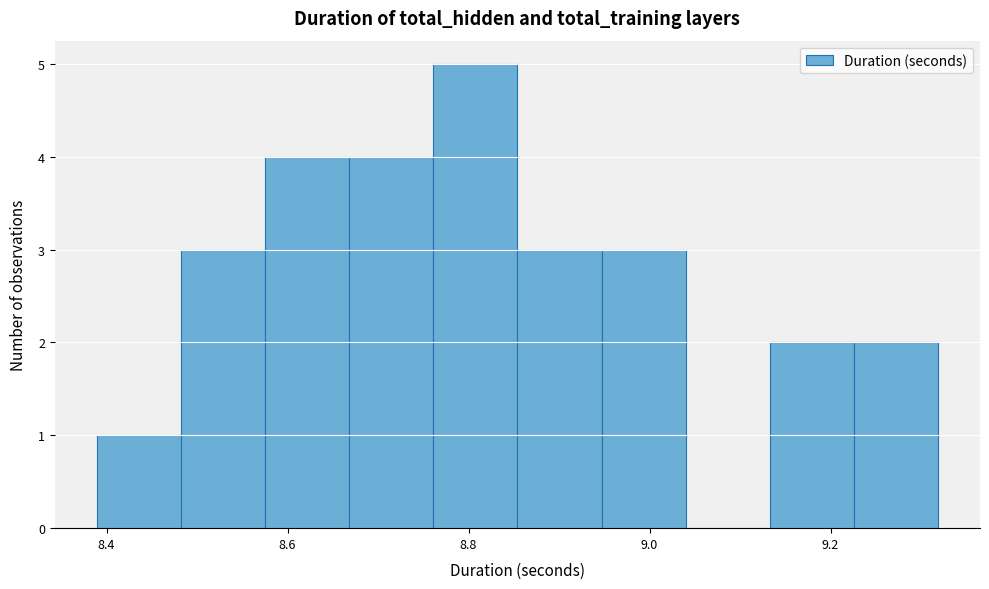

Reading left to right, transcribe this chart: for each bar, give the range it covers on the x-axis and its height. Neither the bar edges nor the heights are printed on the chart, so give them approximately, as read against the axes.

8.38 to 8.48: 1
8.48 to 8.58: 3
8.58 to 8.66: 4
8.66 to 8.76: 4
8.76 to 8.86: 5
8.86 to 8.94: 3
8.94 to 9.04: 3
9.04 to 9.14: 0
9.14 to 9.22: 2
9.22 to 9.32: 2